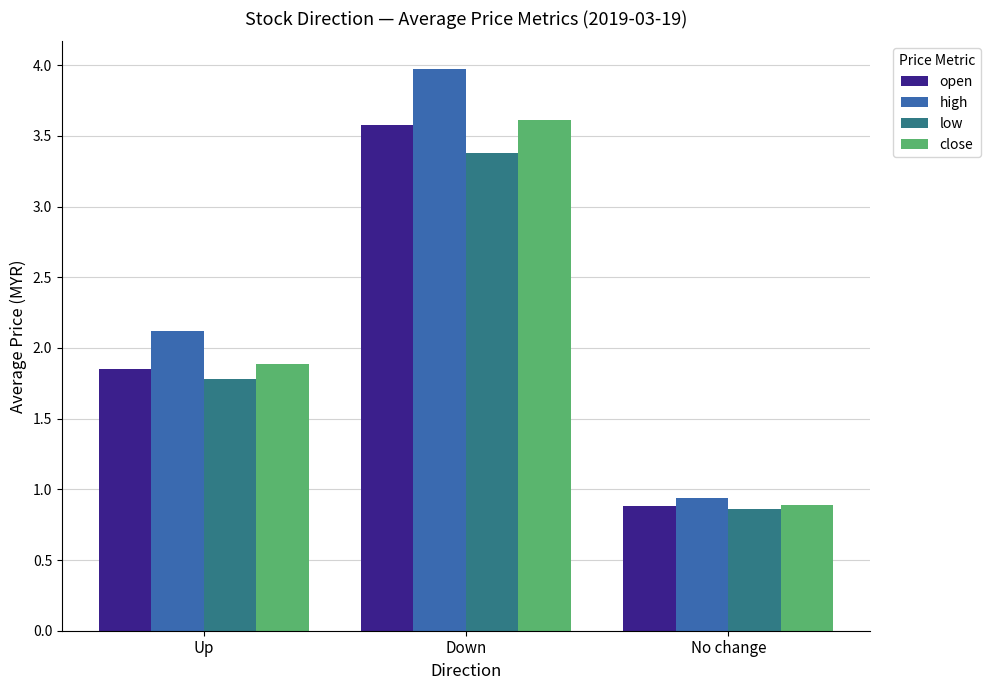

What is the sum of the close values at No change and Down?

4.5